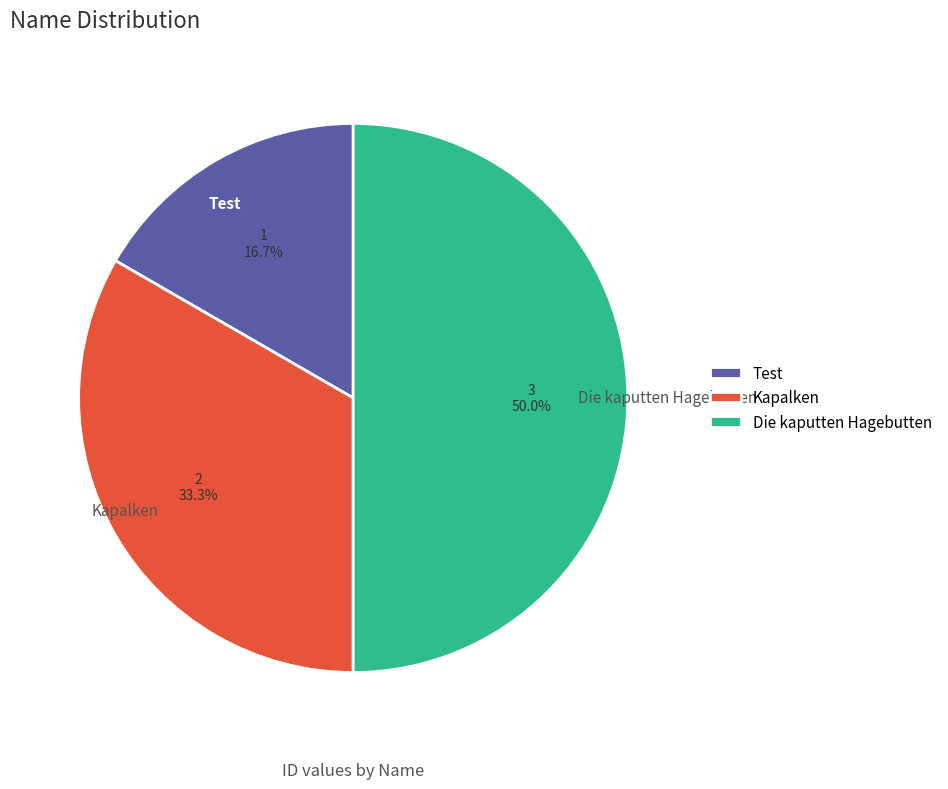

To the nearest percent, what portion does Die kaputten Hagebutten represent?

50%